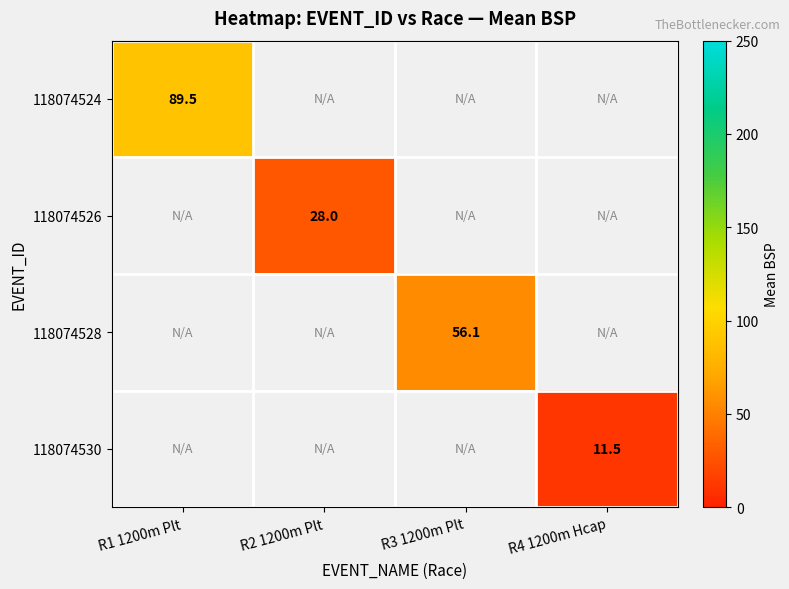

Rank the series at R1 1200m Plt from highest to lowest value.

118074524, 118074526, 118074528, 118074530